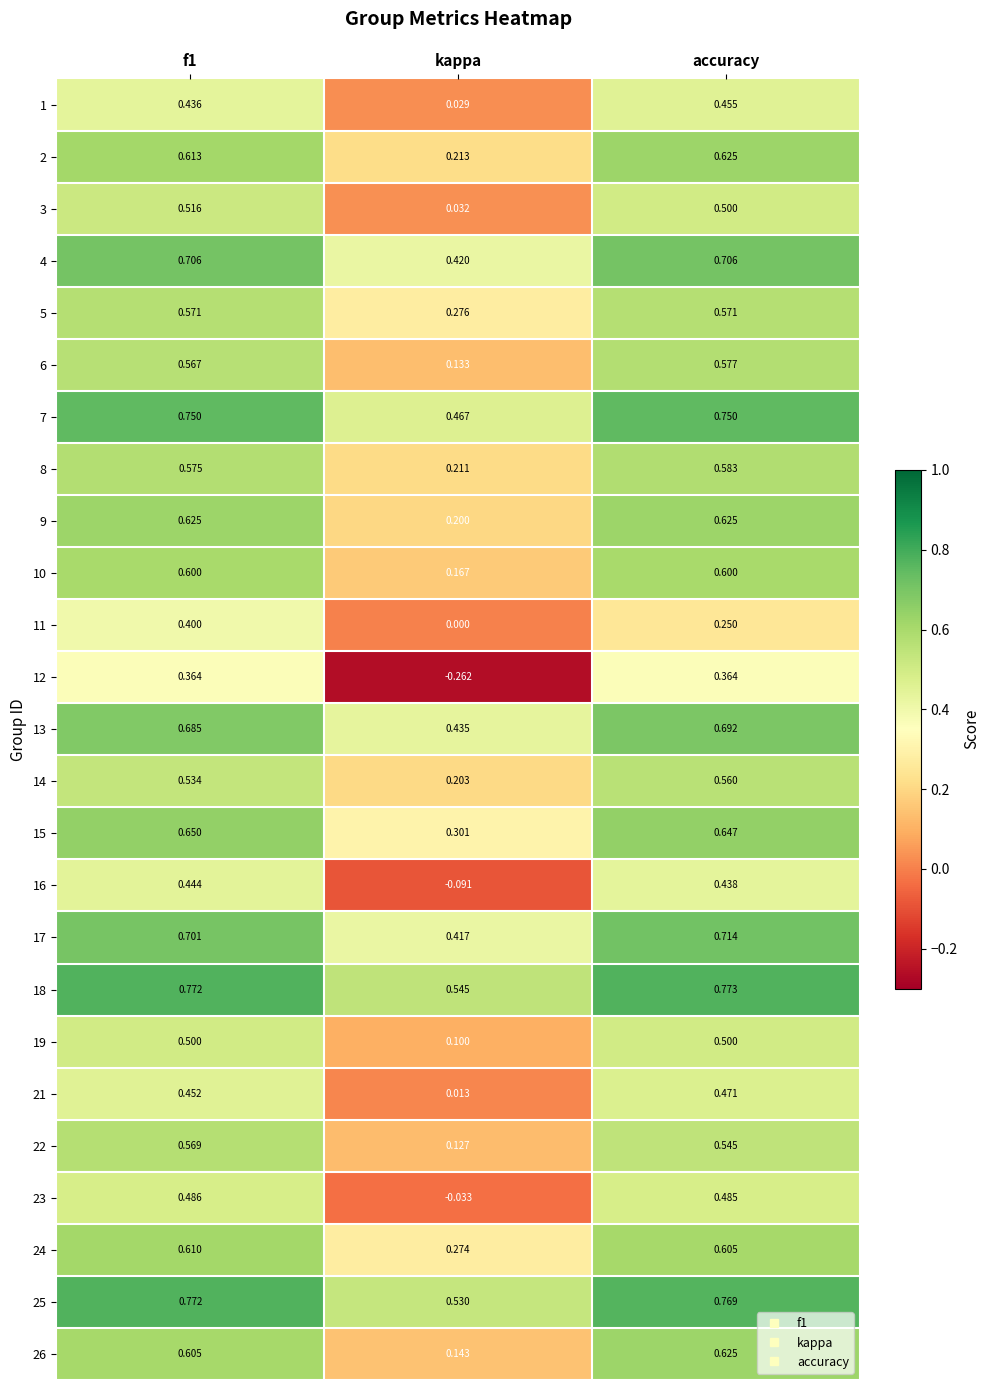

Where is 24 nearest to the value 0?

kappa